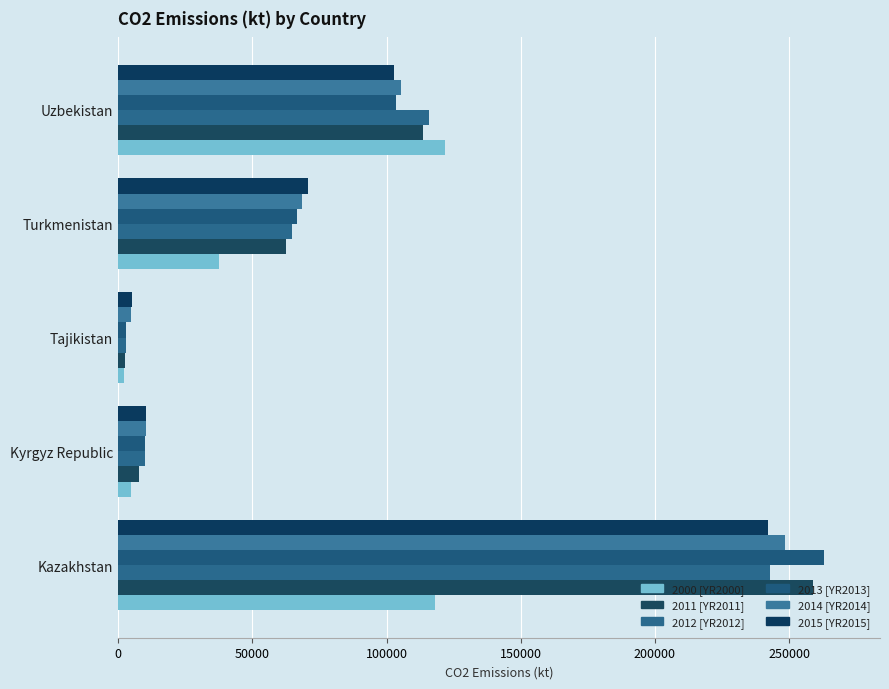

How many distinct data groups are displayed?

6